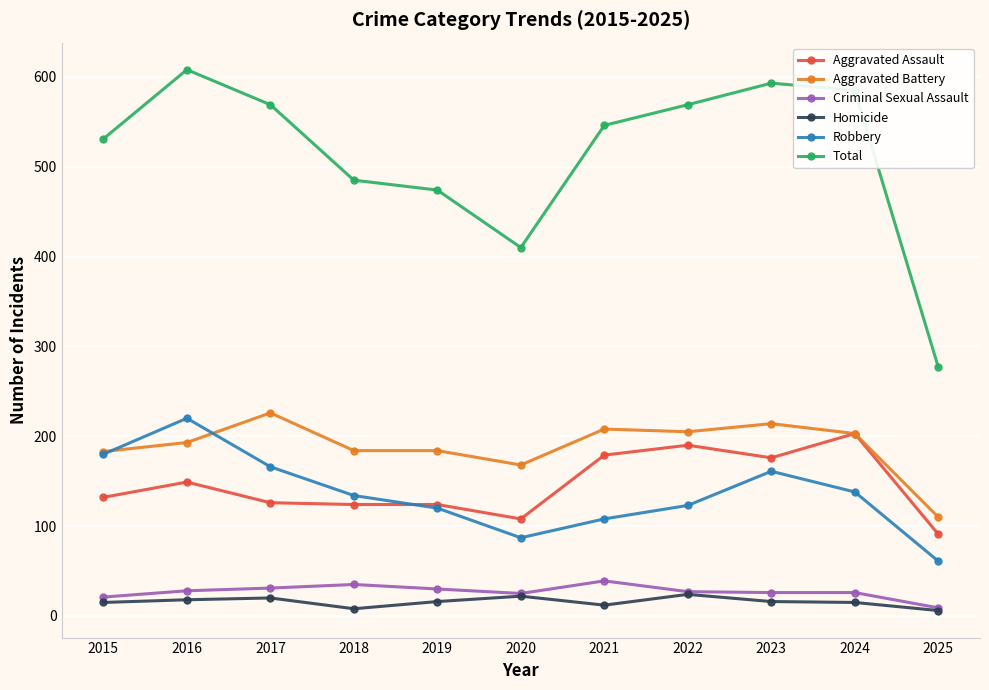

What is the value of the Aggravated Battery point at the 6th from the left?

168